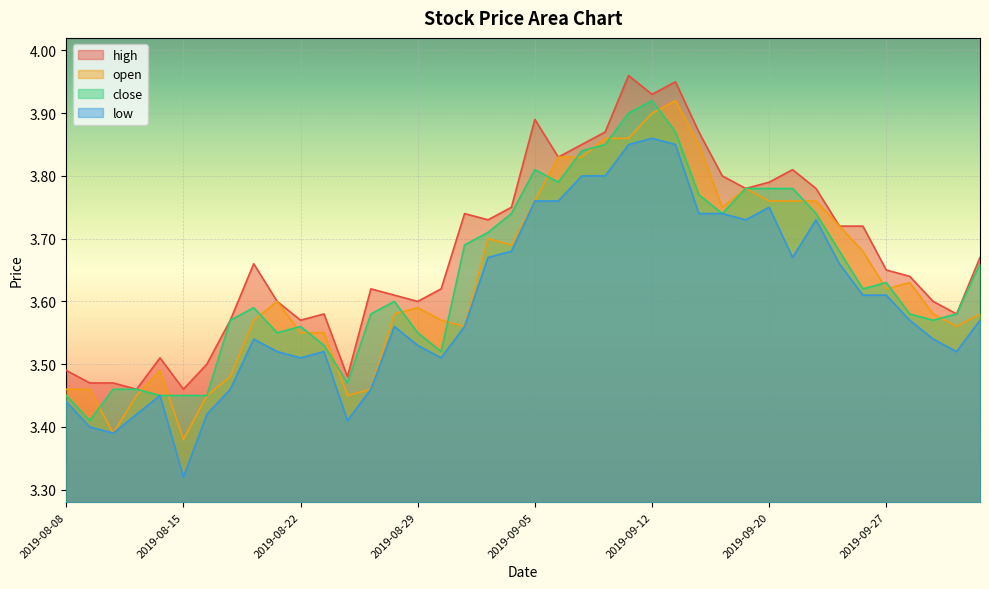

Reading left to right, transcribe all the data shown in this chart.

high: 2019-08-08=3.5	2019-08-09=3.5	2019-08-12=3.5	2019-08-13=3.5	2019-08-14=3.5	2019-08-15=3.5	2019-08-16=3.5	2019-08-19=3.6	2019-08-20=3.7	2019-08-21=3.6	2019-08-22=3.6	2019-08-23=3.6	2019-08-26=3.5	2019-08-27=3.6	2019-08-28=3.6	2019-08-29=3.6	2019-08-30=3.6	2019-09-02=3.7	2019-09-03=3.7	2019-09-04=3.8	2019-09-05=3.9	2019-09-06=3.8	2019-09-09=3.9	2019-09-10=3.9	2019-09-11=4.0	2019-09-12=3.9	2019-09-16=4.0	2019-09-17=3.9	2019-09-18=3.8	2019-09-19=3.8	2019-09-20=3.8	2019-09-23=3.8	2019-09-24=3.8	2019-09-25=3.7	2019-09-26=3.7	2019-09-27=3.6	2019-09-30=3.6	2019-10-08=3.6	2019-10-09=3.6	2019-10-10=3.7
open: 2019-08-08=3.5	2019-08-09=3.5	2019-08-12=3.4	2019-08-13=3.5	2019-08-14=3.5	2019-08-15=3.4	2019-08-16=3.5	2019-08-19=3.5	2019-08-20=3.6	2019-08-21=3.6	2019-08-22=3.5	2019-08-23=3.5	2019-08-26=3.5	2019-08-27=3.5	2019-08-28=3.6	2019-08-29=3.6	2019-08-30=3.6	2019-09-02=3.6	2019-09-03=3.7	2019-09-04=3.7	2019-09-05=3.8	2019-09-06=3.8	2019-09-09=3.8	2019-09-10=3.9	2019-09-11=3.9	2019-09-12=3.9	2019-09-16=3.9	2019-09-17=3.9	2019-09-18=3.8	2019-09-19=3.8	2019-09-20=3.8	2019-09-23=3.8	2019-09-24=3.8	2019-09-25=3.7	2019-09-26=3.7	2019-09-27=3.6	2019-09-30=3.6	2019-10-08=3.6	2019-10-09=3.6	2019-10-10=3.6
close: 2019-08-08=3.5	2019-08-09=3.4	2019-08-12=3.5	2019-08-13=3.5	2019-08-14=3.5	2019-08-15=3.5	2019-08-16=3.5	2019-08-19=3.6	2019-08-20=3.6	2019-08-21=3.5	2019-08-22=3.6	2019-08-23=3.5	2019-08-26=3.5	2019-08-27=3.6	2019-08-28=3.6	2019-08-29=3.5	2019-08-30=3.5	2019-09-02=3.7	2019-09-03=3.7	2019-09-04=3.7	2019-09-05=3.8	2019-09-06=3.8	2019-09-09=3.8	2019-09-10=3.9	2019-09-11=3.9	2019-09-12=3.9	2019-09-16=3.9	2019-09-17=3.8	2019-09-18=3.7	2019-09-19=3.8	2019-09-20=3.8	2019-09-23=3.8	2019-09-24=3.7	2019-09-25=3.7	2019-09-26=3.6	2019-09-27=3.6	2019-09-30=3.6	2019-10-08=3.6	2019-10-09=3.6	2019-10-10=3.7
low: 2019-08-08=3.4	2019-08-09=3.4	2019-08-12=3.4	2019-08-13=3.4	2019-08-14=3.5	2019-08-15=3.3	2019-08-16=3.4	2019-08-19=3.5	2019-08-20=3.5	2019-08-21=3.5	2019-08-22=3.5	2019-08-23=3.5	2019-08-26=3.4	2019-08-27=3.5	2019-08-28=3.6	2019-08-29=3.5	2019-08-30=3.5	2019-09-02=3.6	2019-09-03=3.7	2019-09-04=3.7	2019-09-05=3.8	2019-09-06=3.8	2019-09-09=3.8	2019-09-10=3.8	2019-09-11=3.9	2019-09-12=3.9	2019-09-16=3.9	2019-09-17=3.7	2019-09-18=3.7	2019-09-19=3.7	2019-09-20=3.8	2019-09-23=3.7	2019-09-24=3.7	2019-09-25=3.7	2019-09-26=3.6	2019-09-27=3.6	2019-09-30=3.6	2019-10-08=3.5	2019-10-09=3.5	2019-10-10=3.6